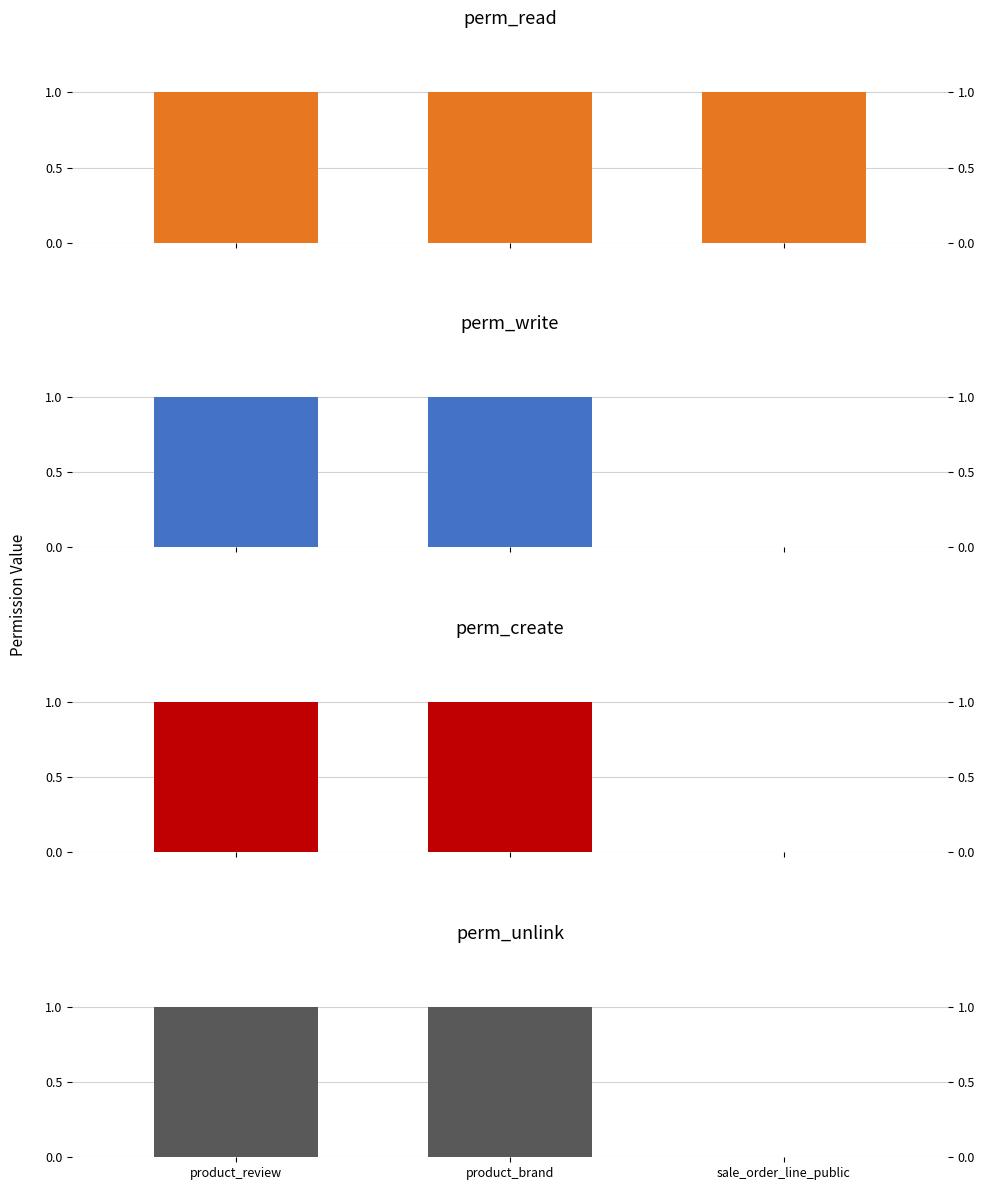

Between product_review and product_brand, which series saw the biggest shift?

perm_read